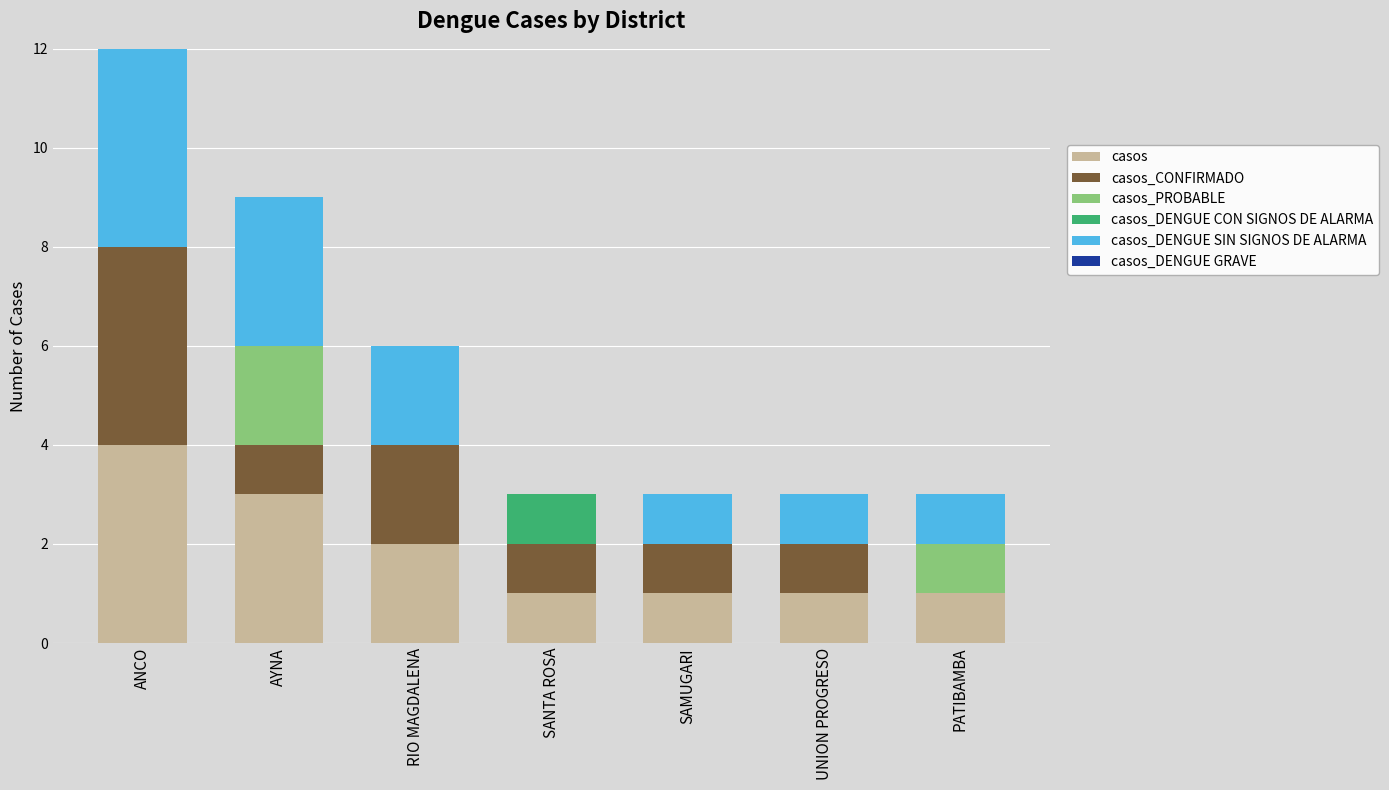

What is the total value across all series at AYNA?

9